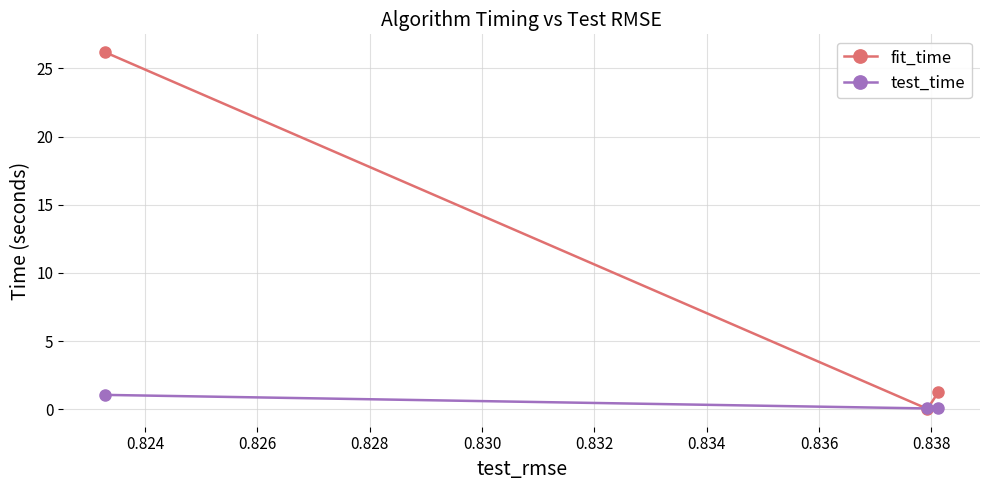

Which series has the widest spread of values?

fit_time